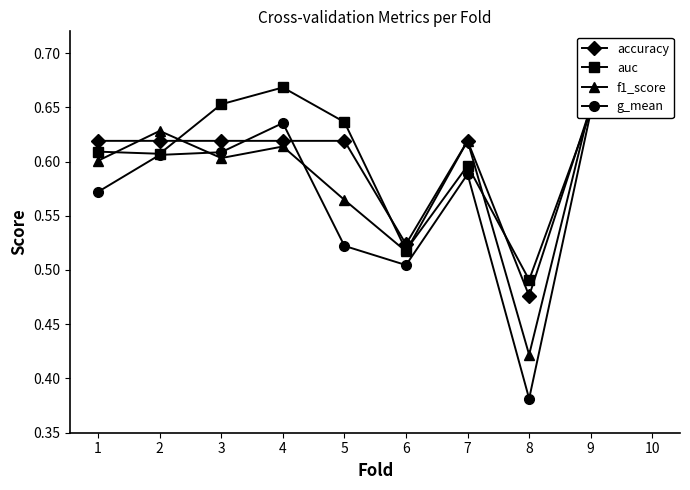

True or false: auc and g_mean intersect in this chart.

False